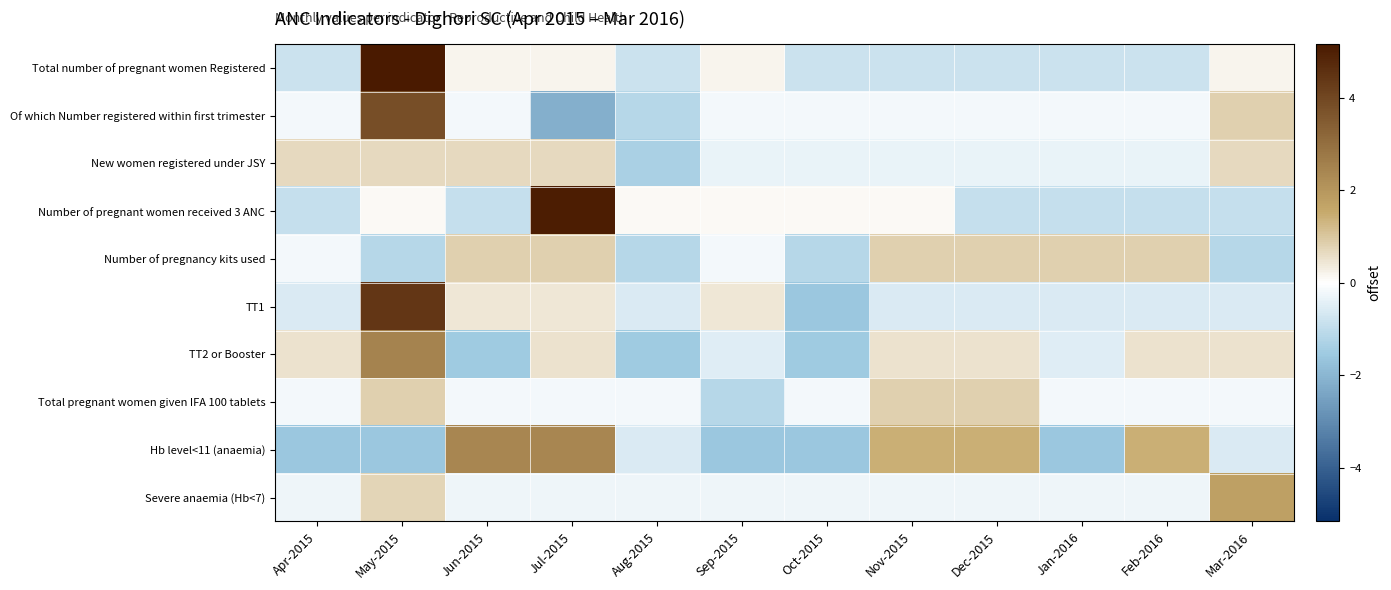

What is the minimum value shown in the chart?

-2.2